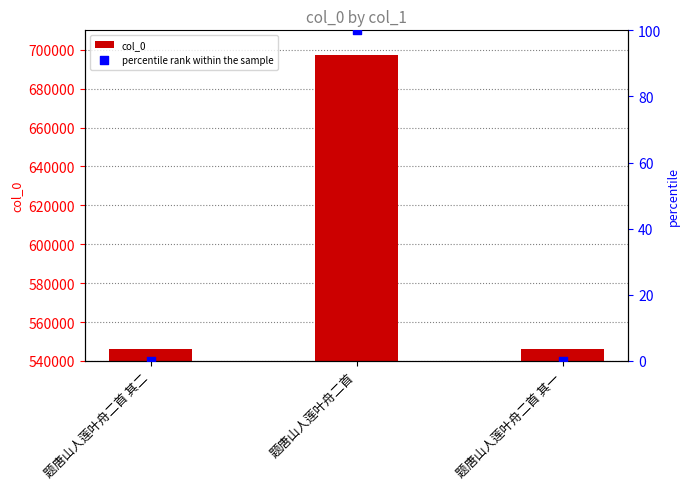

Is the value of col_0 at 题唐山人莲叶舟二首 其一 greater than the value of percentile rank within the sample at 题唐山人莲叶舟二首 其一?

Yes